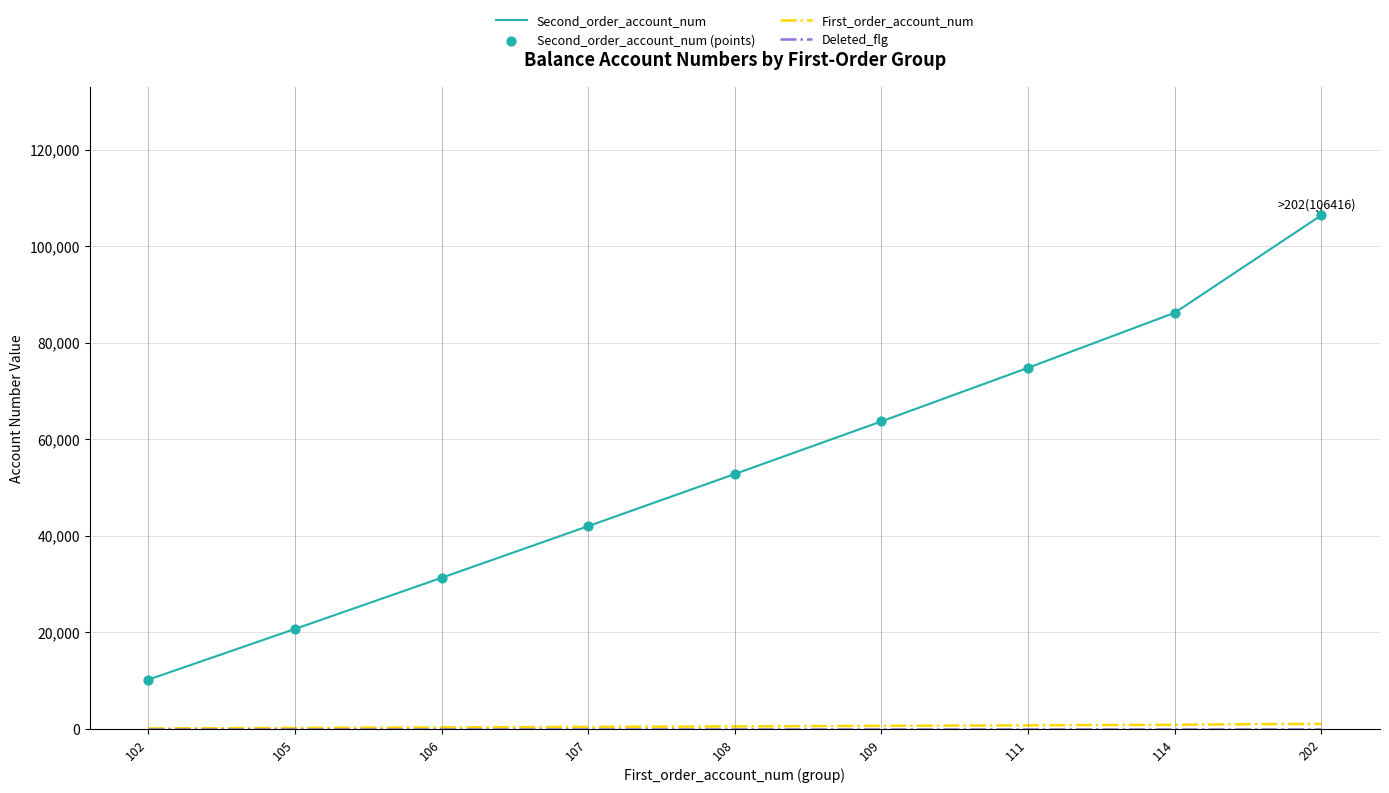

Which series has the largest total across all categories?

Second_order_account_num